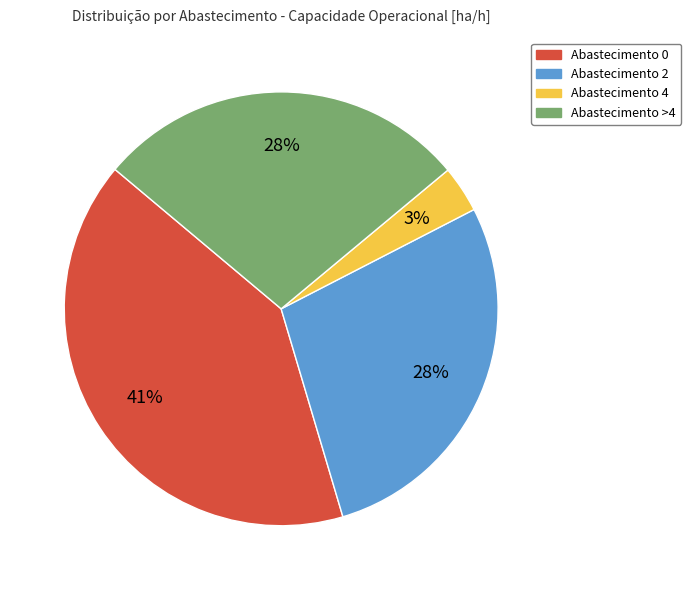

Is there a majority slice in this chart?

No